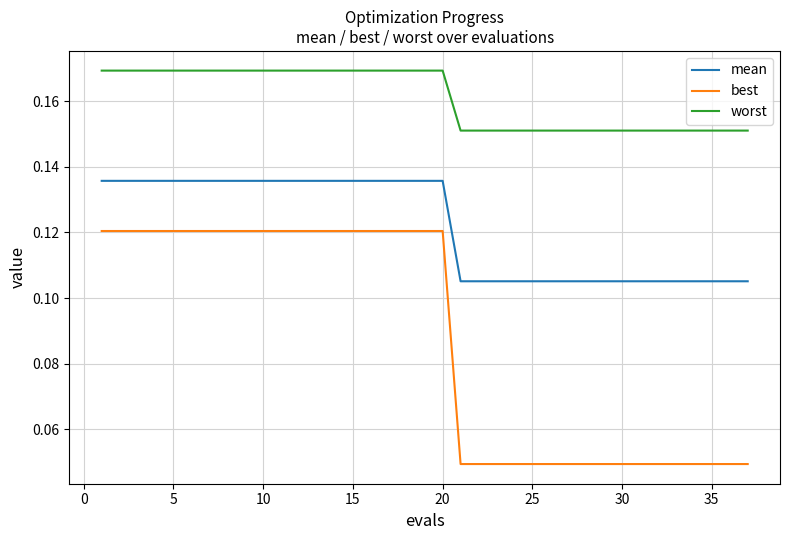

List the series in order of their overall mean, highest first.

worst, mean, best